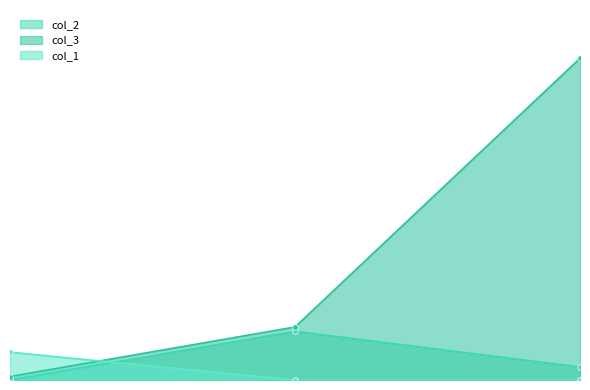

True or false: col_1 has a value of 32 at 1.

True